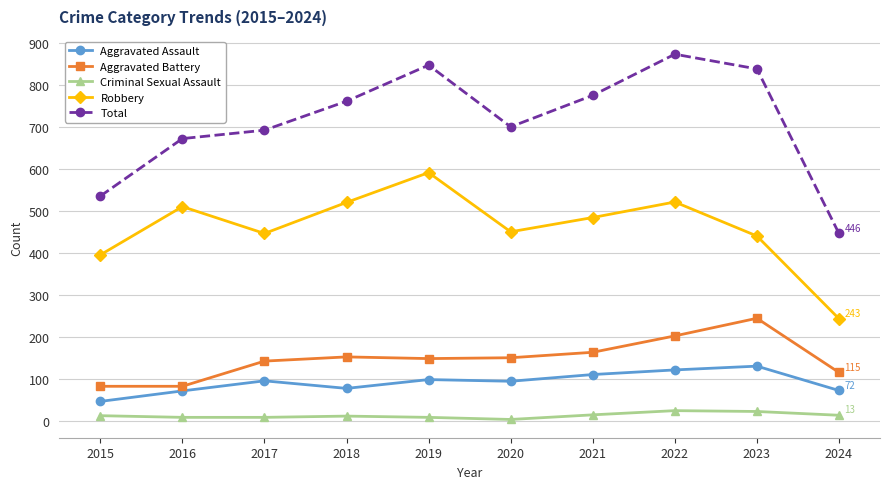

Which series has the widest spread of values?

Total